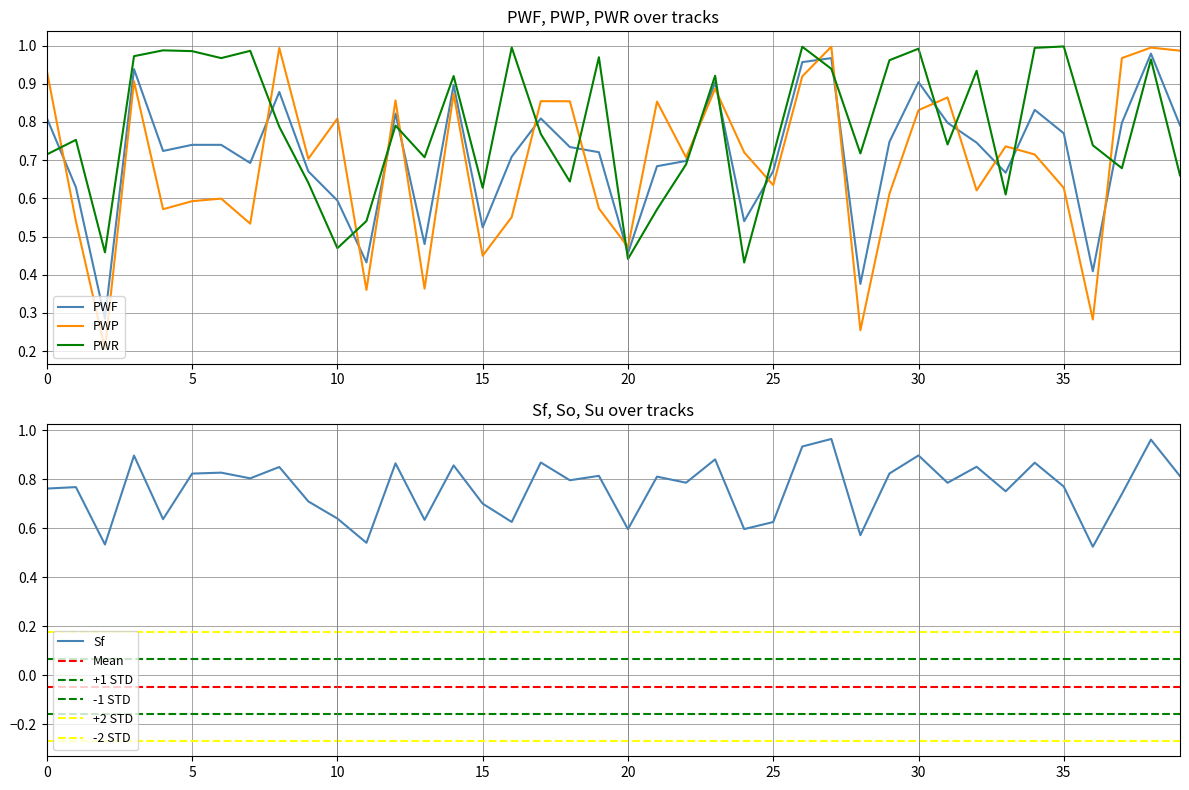

At which label does PWR reach its peak?

35